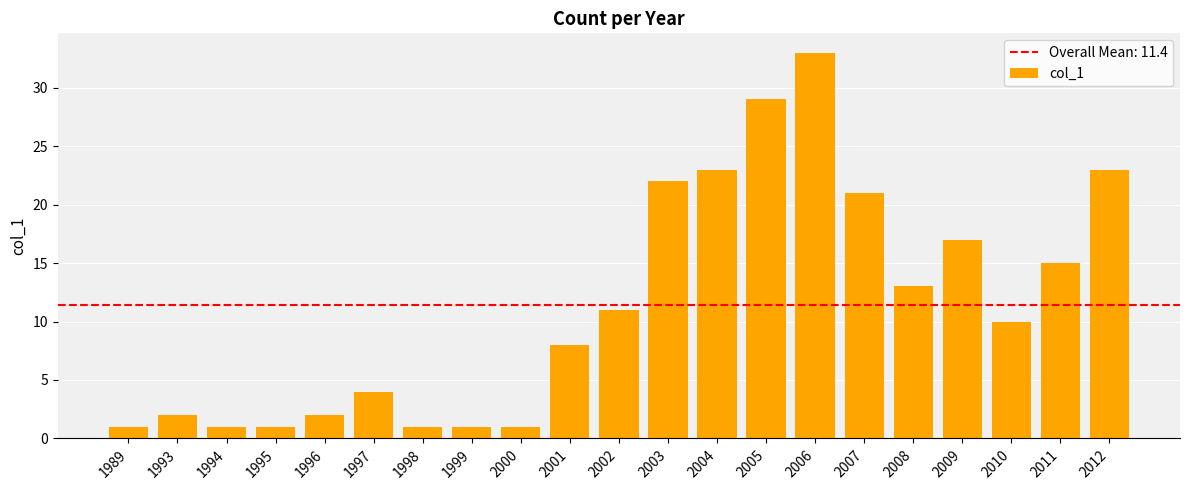

Reading left to right, what are all the values shown in this chart?

1	2	1	1	2	4	1	1	1	8	11	22	23	29	33	21	13	17	10	15	23